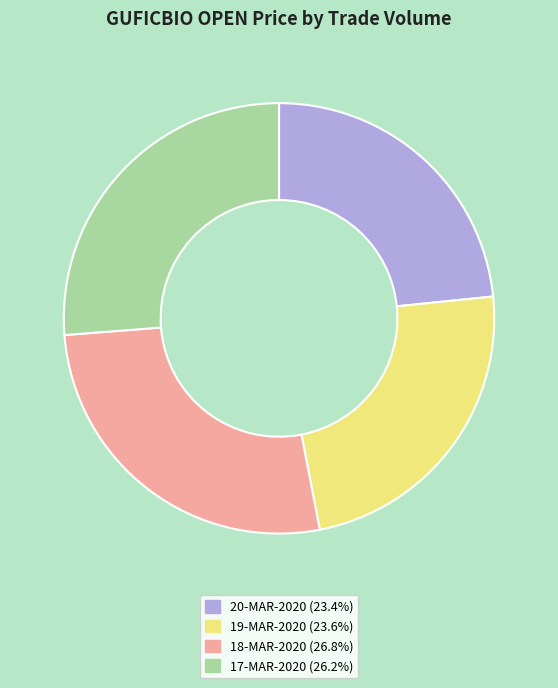

Is there a majority slice in this chart?

No